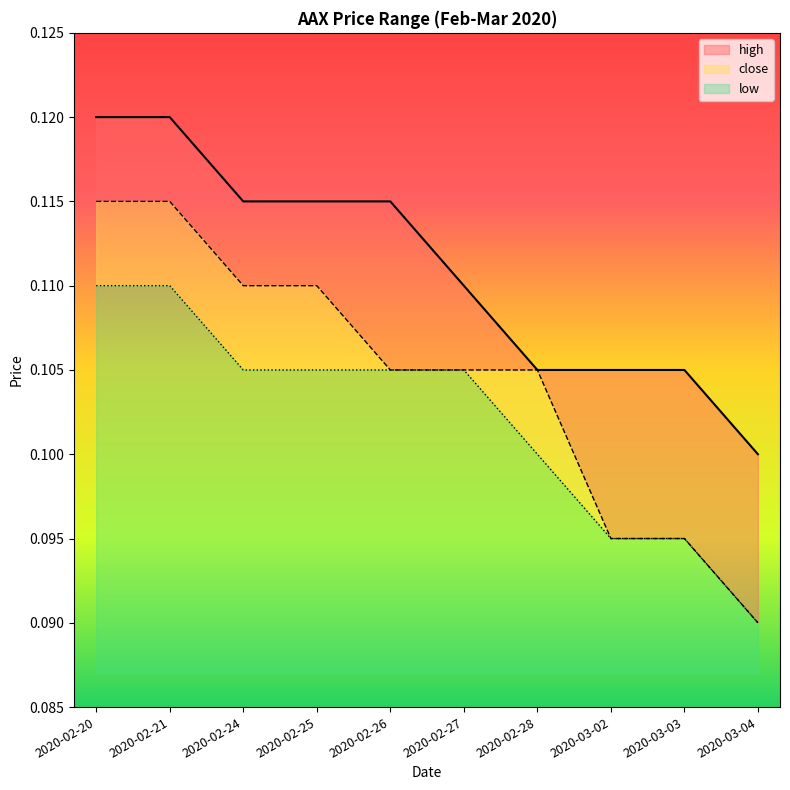

What is the value of the high point at the 10th from the left?

0.1